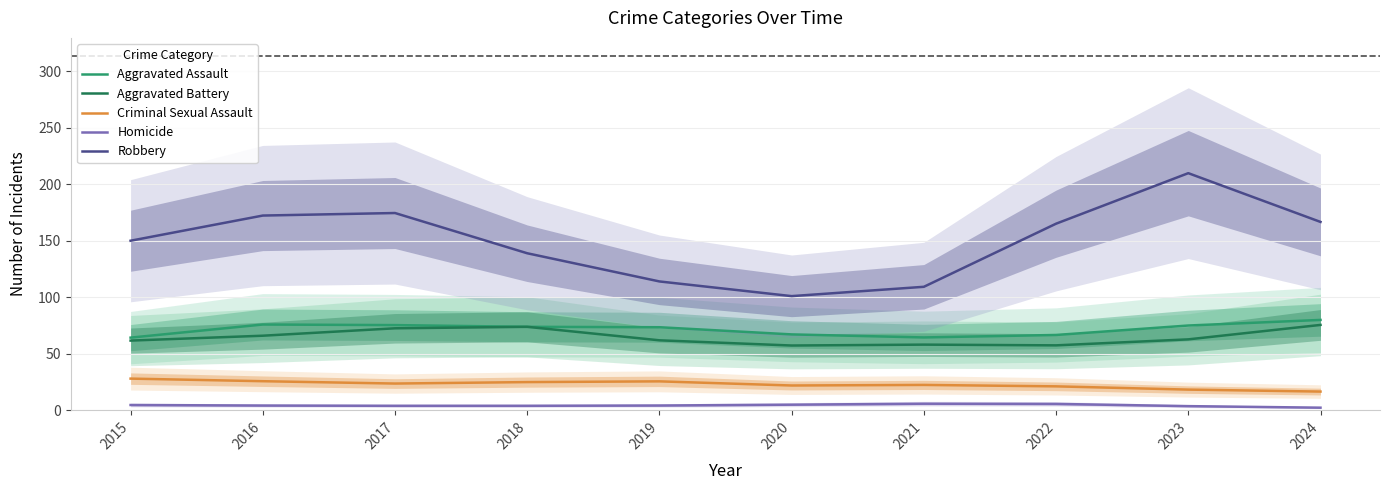

What are all the series names shown in the legend?

Aggravated Assault, Aggravated Battery, Criminal Sexual Assault, Homicide, Robbery